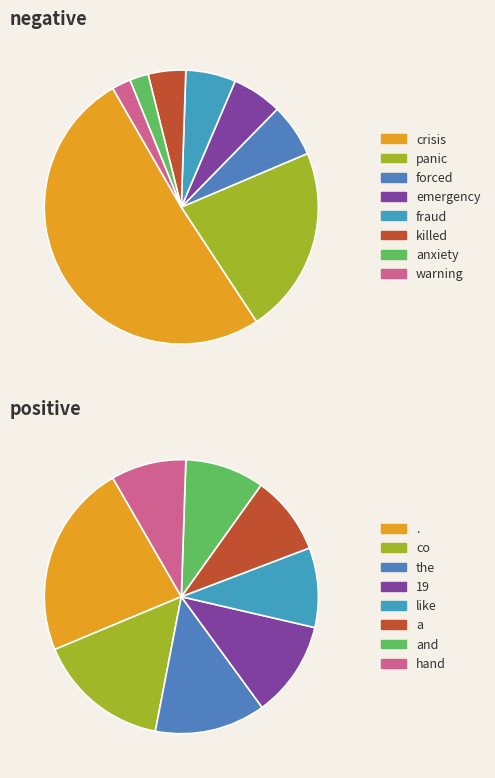

What is the majority slice?

crisis